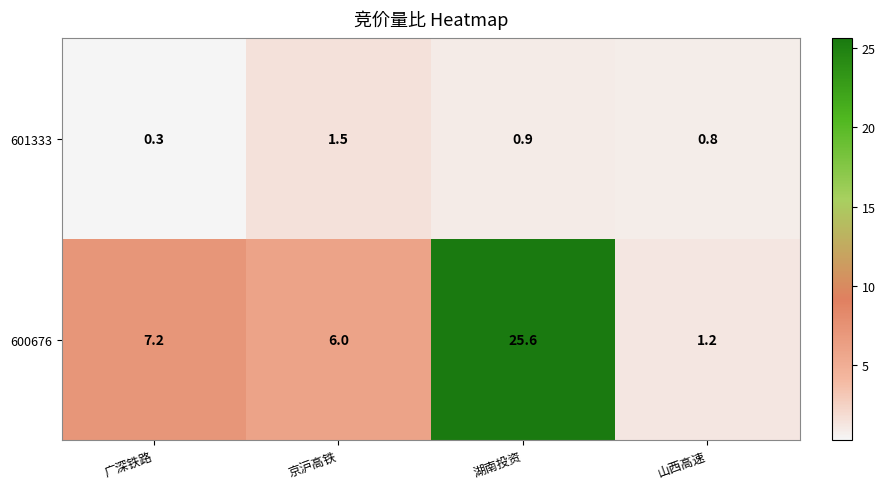

Rank the series by their average value, from highest to lowest.

600676, 601333